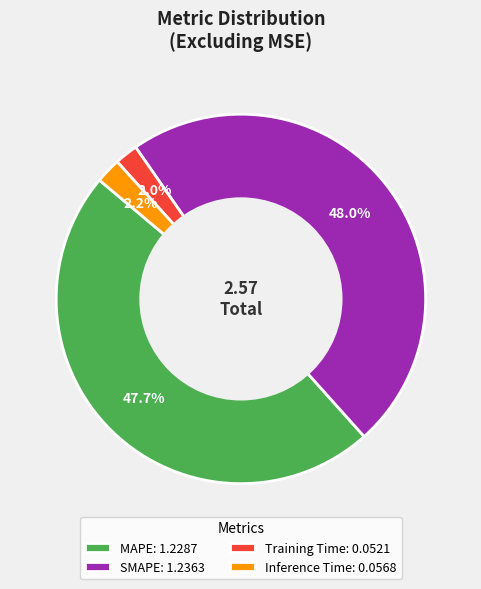

Combined, do MAPE and SMAPE account for over 50%?

Yes